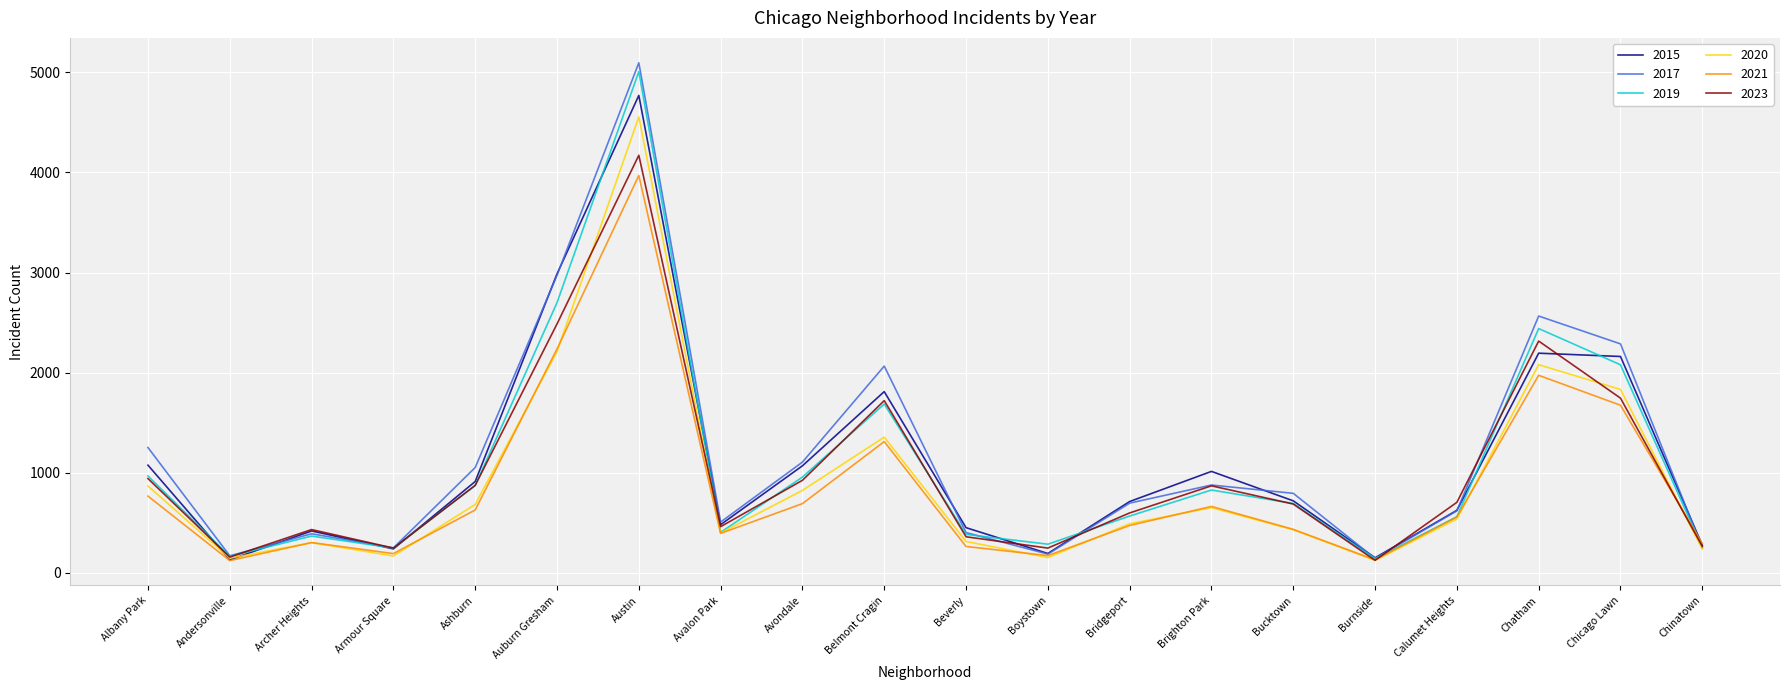

At which category is the sum across all series the highest?

Austin